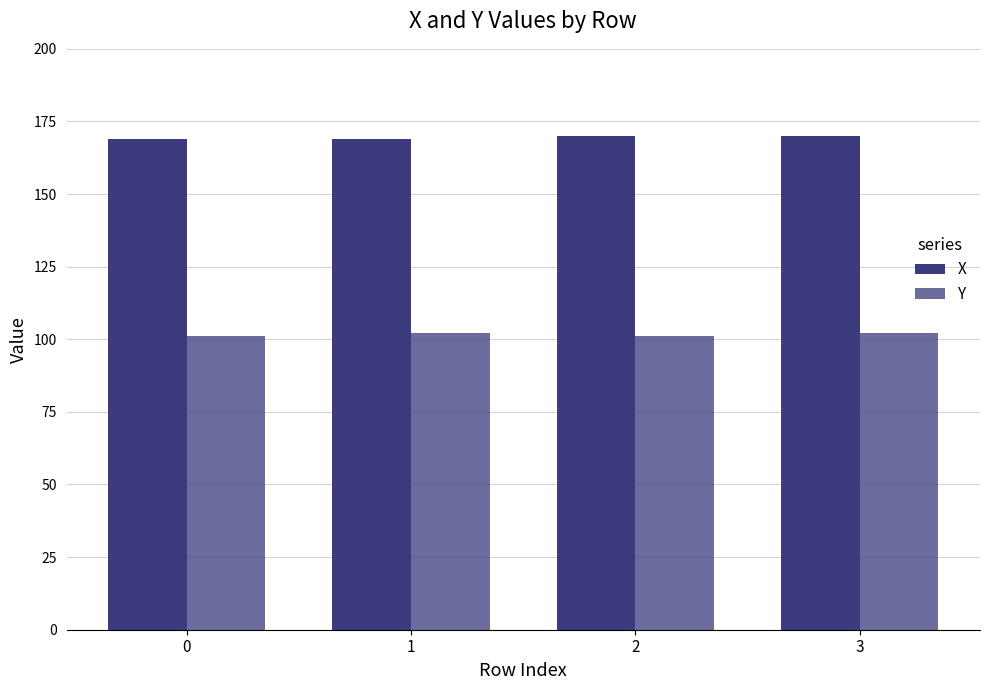

Which category has the highest value in the Y series?

1